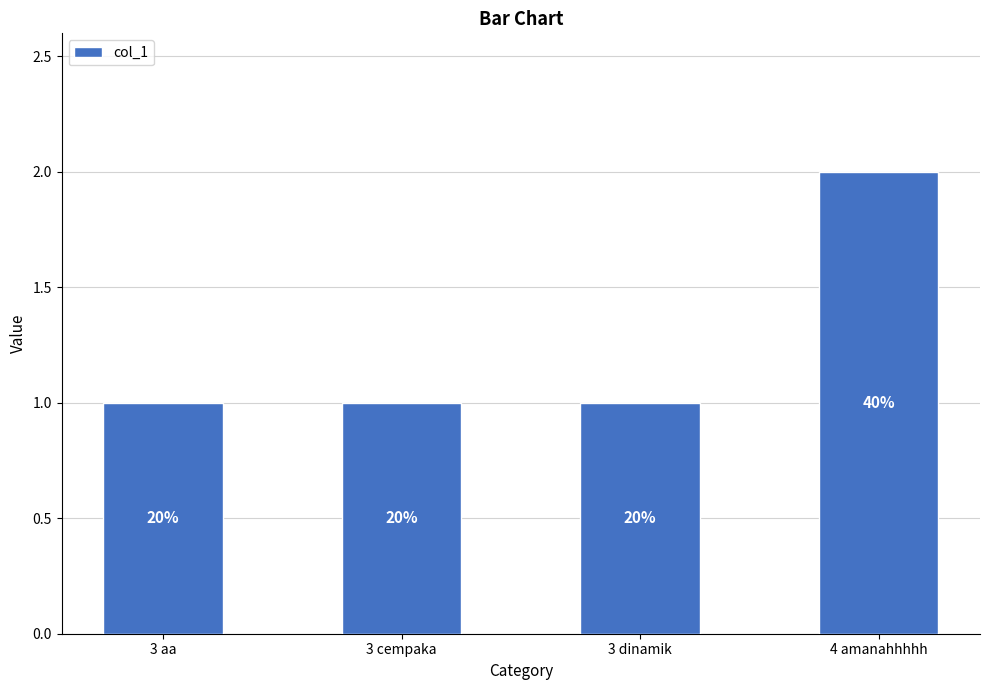

What is the difference between the maximum and minimum values?

1